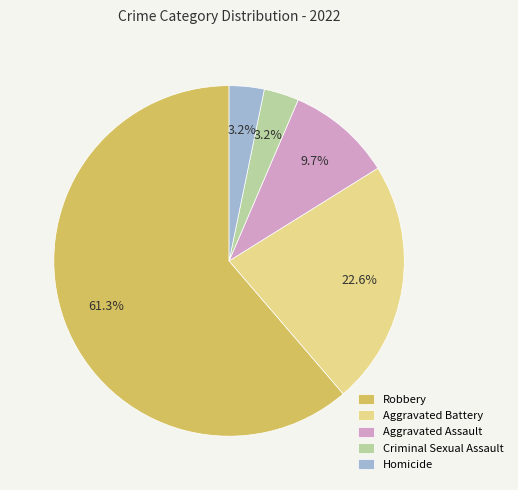

Approximately how many times larger is the value at Aggravated Battery compared to Aggravated Assault?

2.3